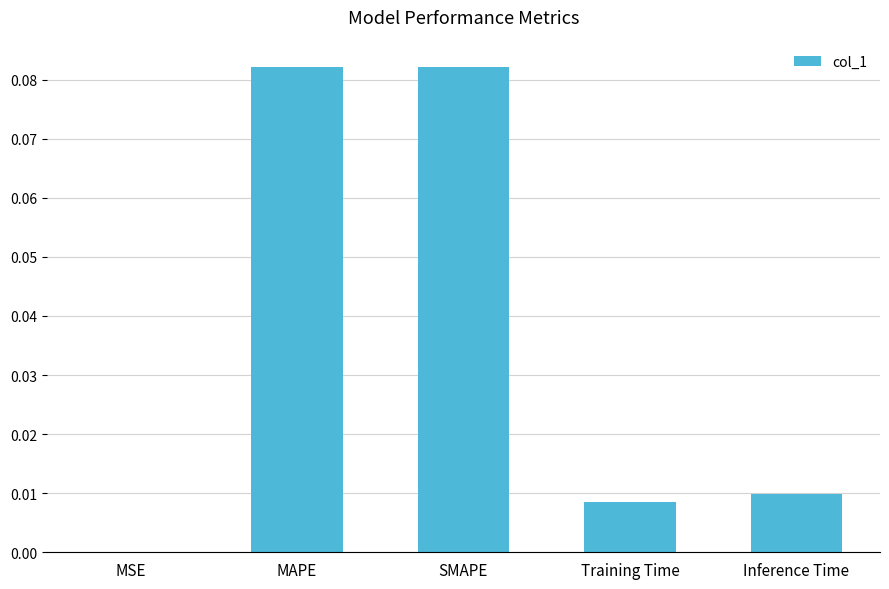

Is it true that the value at MAPE is 0.0?

False